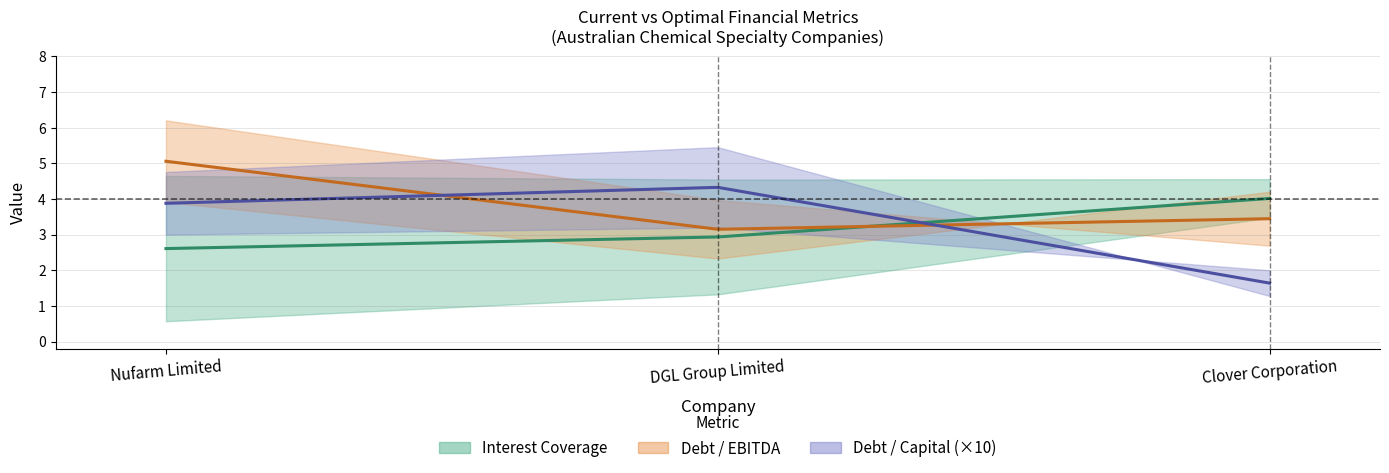

The optimal_debt_ebitda series shows 2.3 at DGL Group Limited. True or false?

True